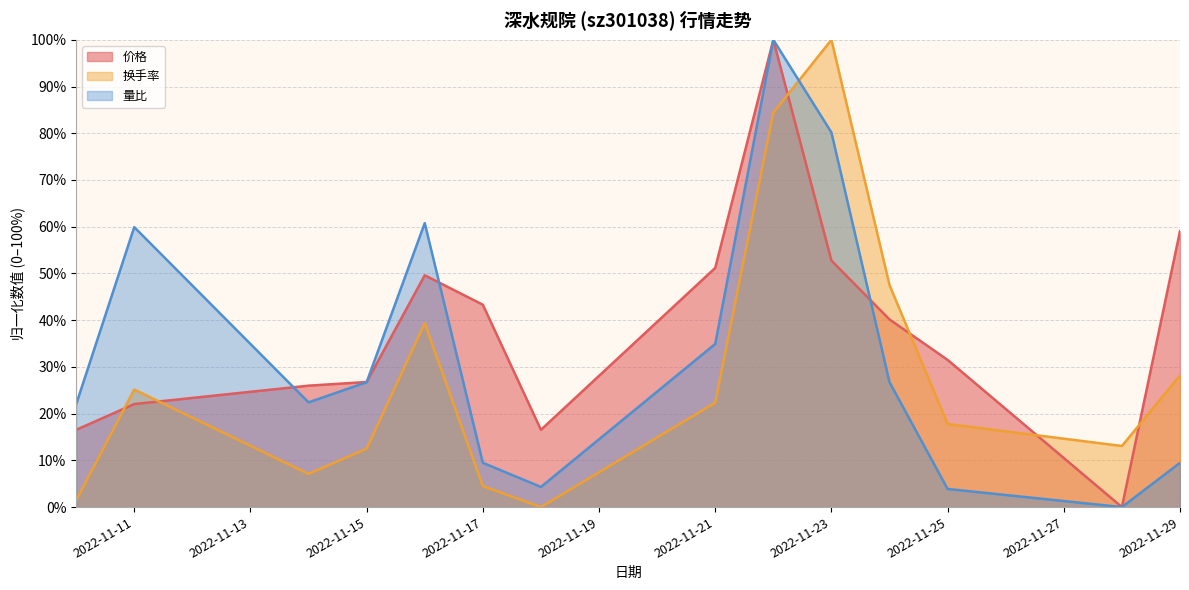

The value of 换手率 at 2022-11-28 is 13.1. True or false?

True